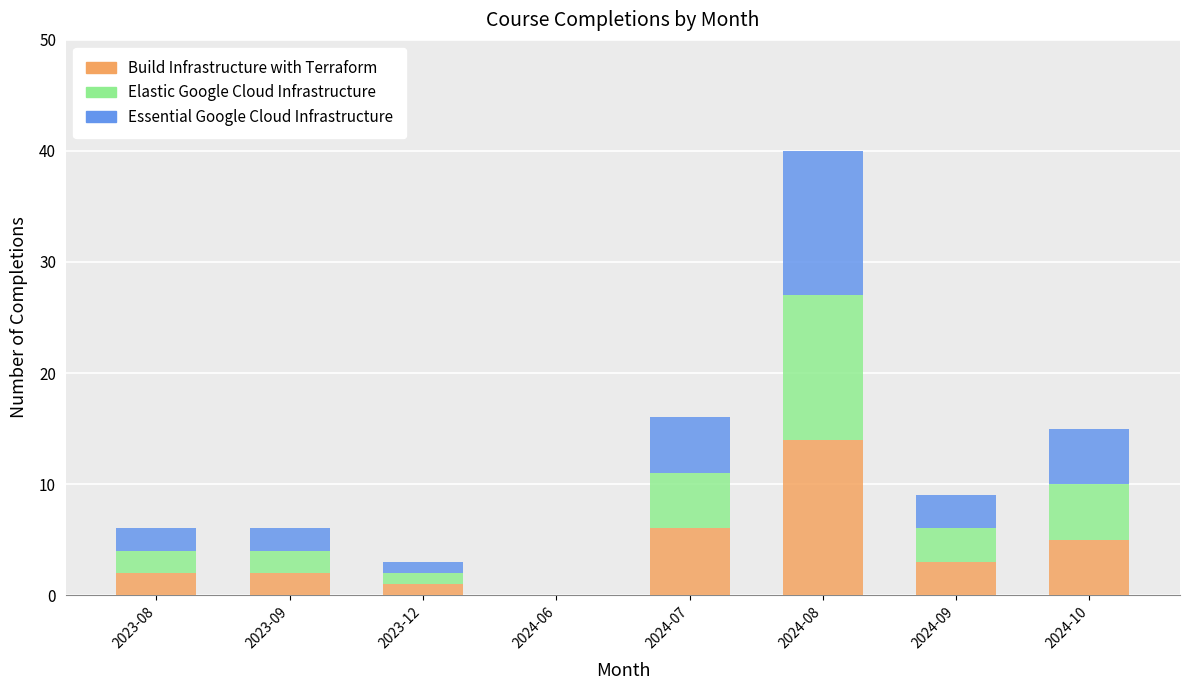

What is the total value across all series at 2023-09?

6